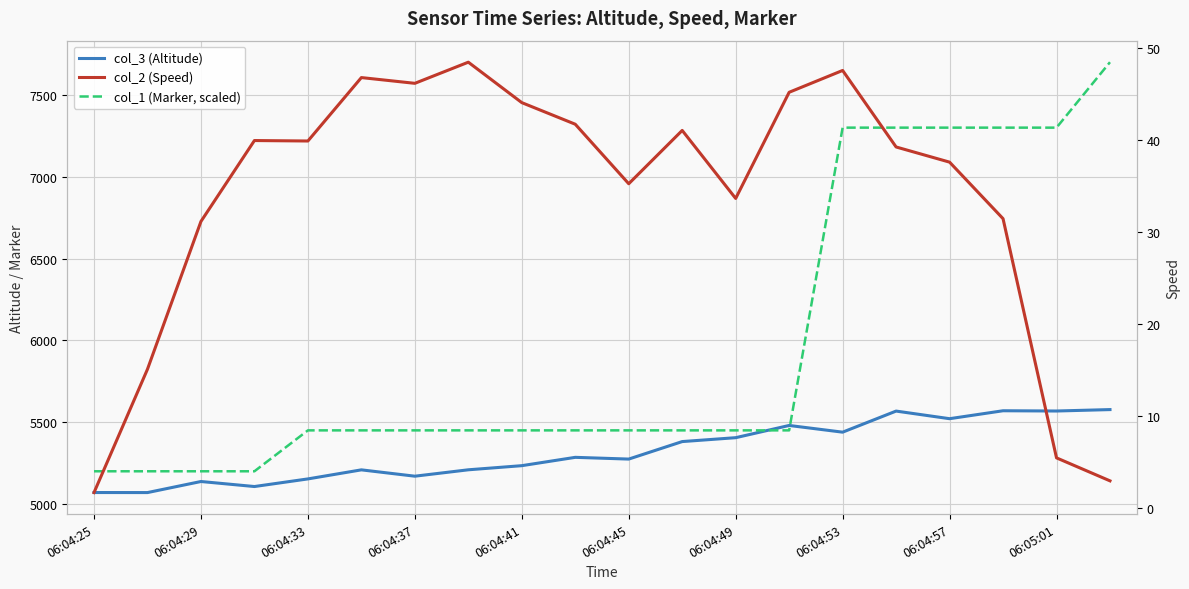

Is the value of col_2 (Speed) at 17 greater than the value of col_3 (Altitude) at 06:04:49?

No